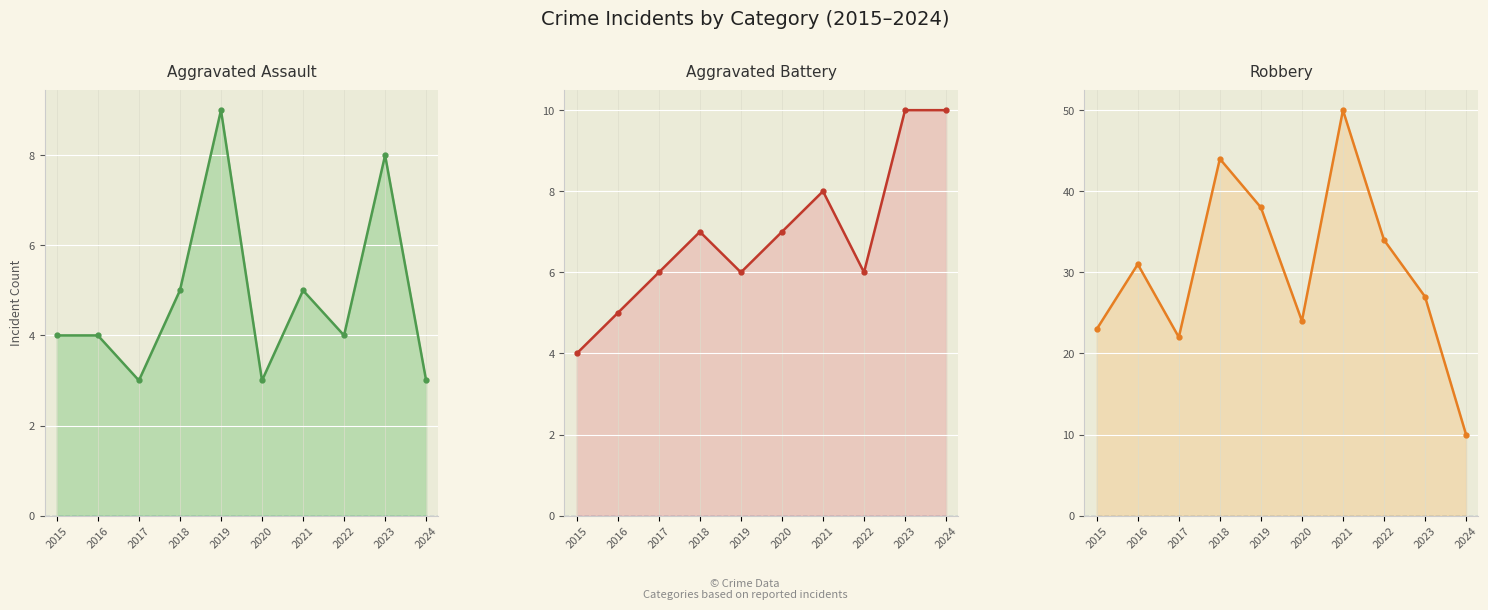

What is the maximum value shown in the chart?

50